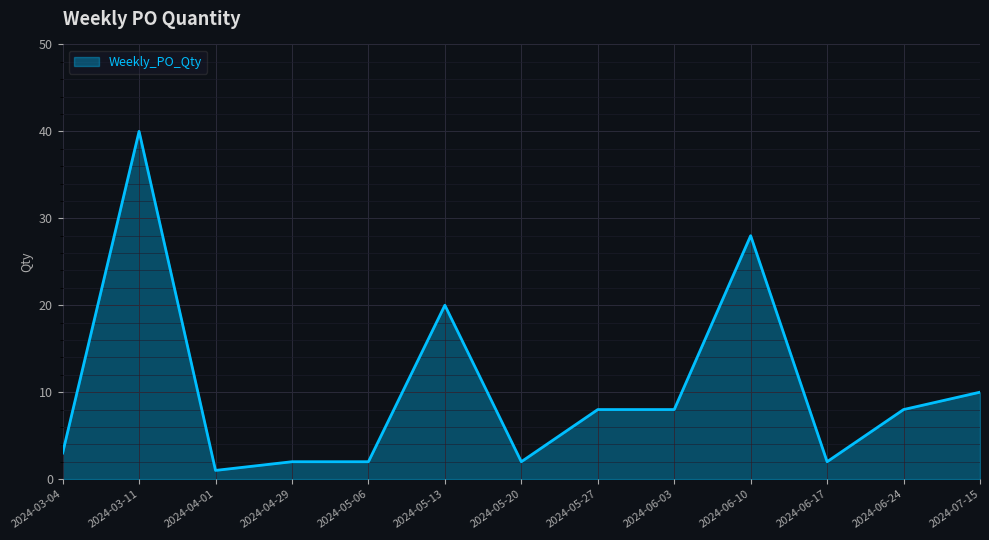

Is it true that the value at 2024-06-24 is 13?

False